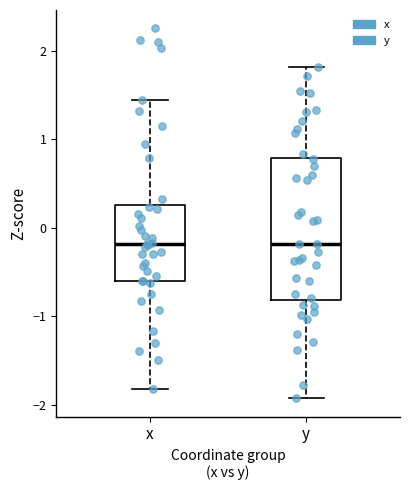

Reading left to right, transcribe this box plot: for each box, give where its median line is, the range the box spans, and where its two whiskers end, as read against the y-axis. The values are not printed on the chart, so give them approximately, as read against the axis.

x: median -0.2, box -0.6 to 0.3, whiskers -1.8 to 1.4
y: median -0.2, box -0.8 to 0.8, whiskers -1.9 to 1.8